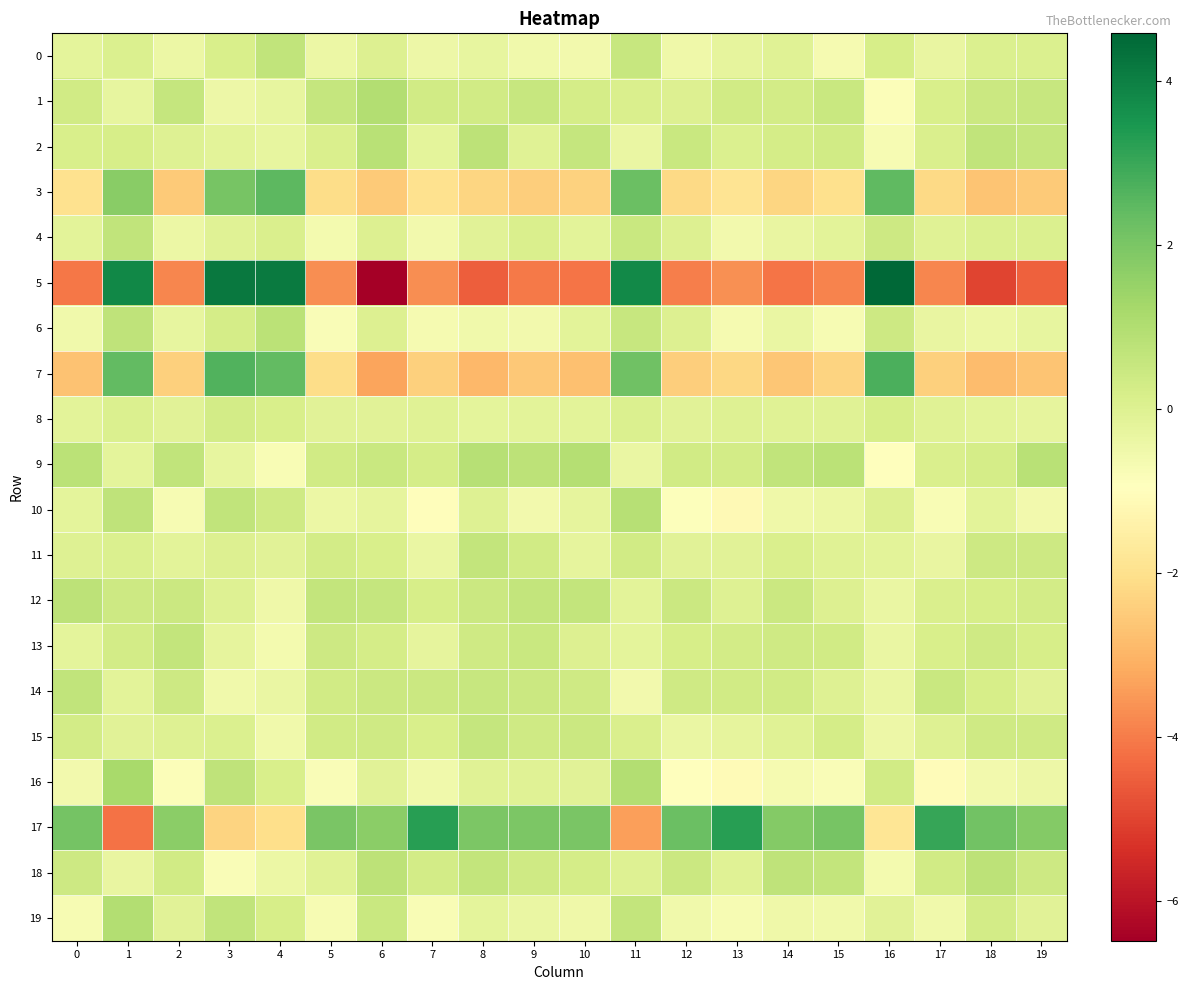

Rank the series at 9 from lowest to highest value.

5, 7, 3, 6, 10, 0, 19, 8, 16, 2, 4, 11, 18, 15, 14, 13, 1, 12, 9, 17